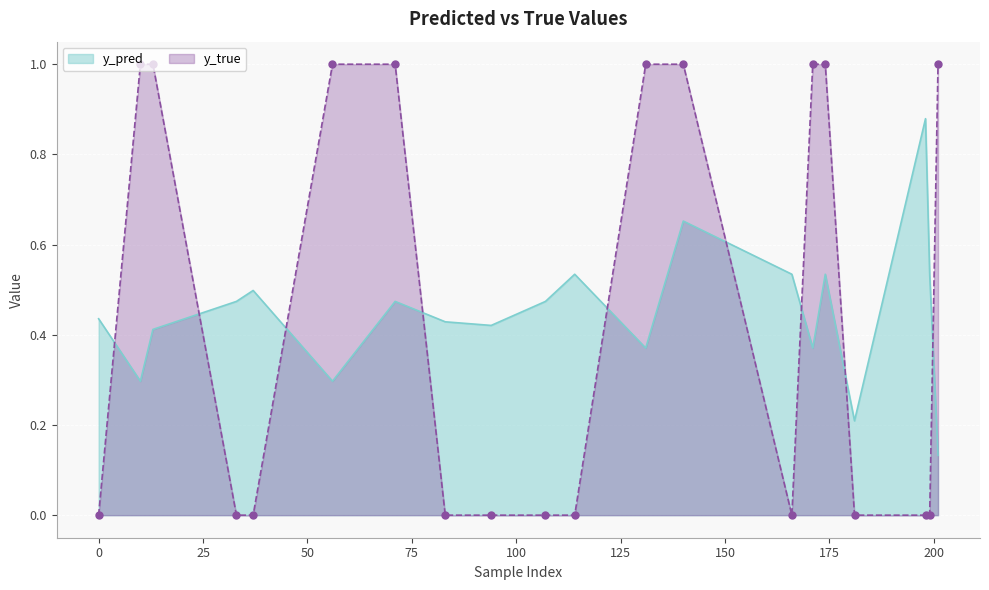

How many times do y_pred and y_true cross each other?

9